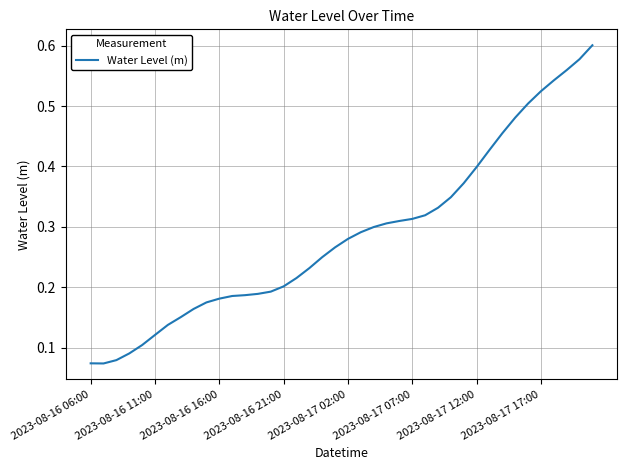

Does the chart display data point markers on the line(s)?

No